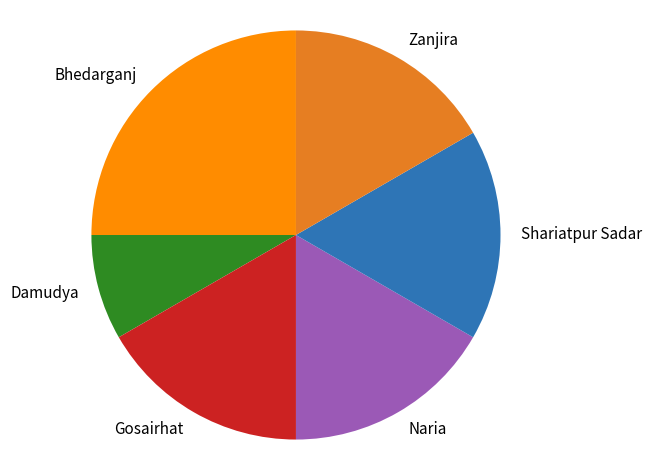

Does Naria represent more than half of the total?

No